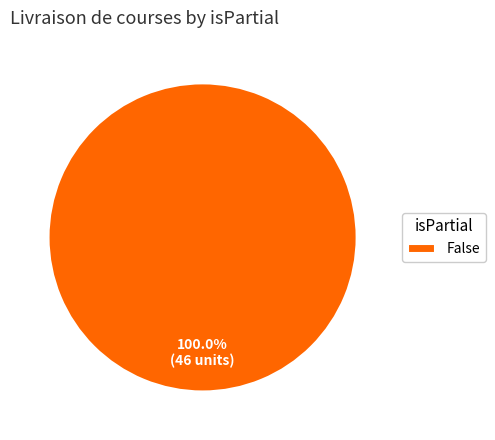

Rank the categories by value from lowest to highest.

False